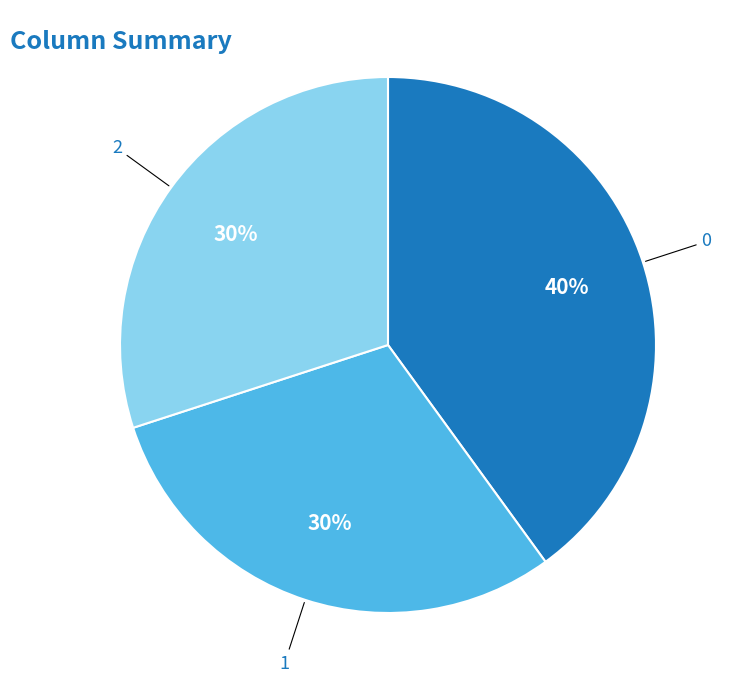

Do 2 and 1 together represent more than half of the pie?

Yes